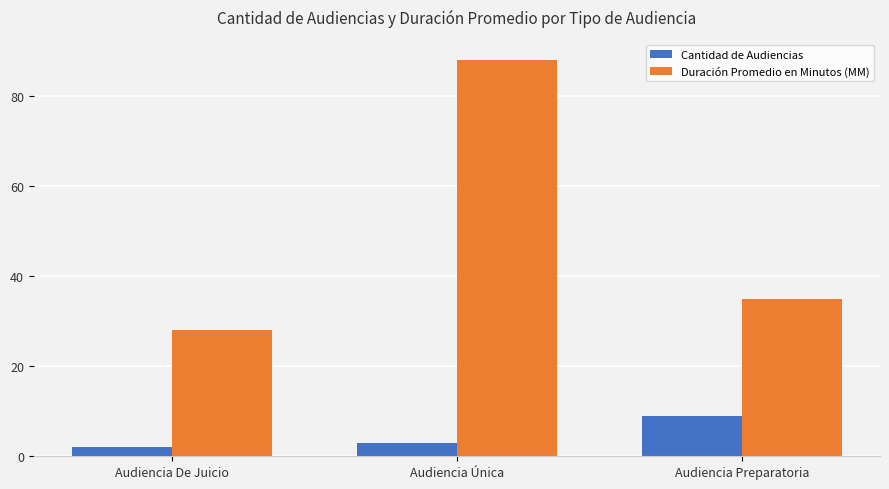

Which series has the largest total across all categories?

Duración Promedio en Minutos (MM)